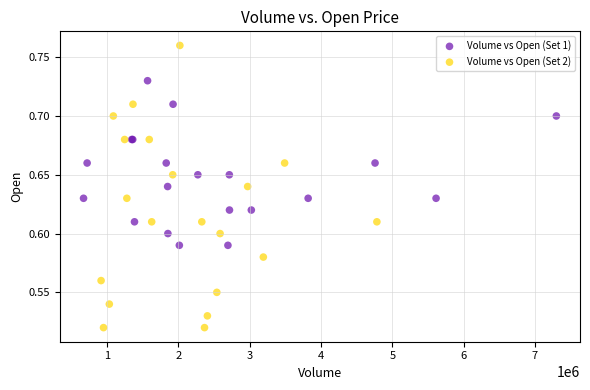

Which series has the largest Y range (max minus min)?

Volume vs Open (Set 2)